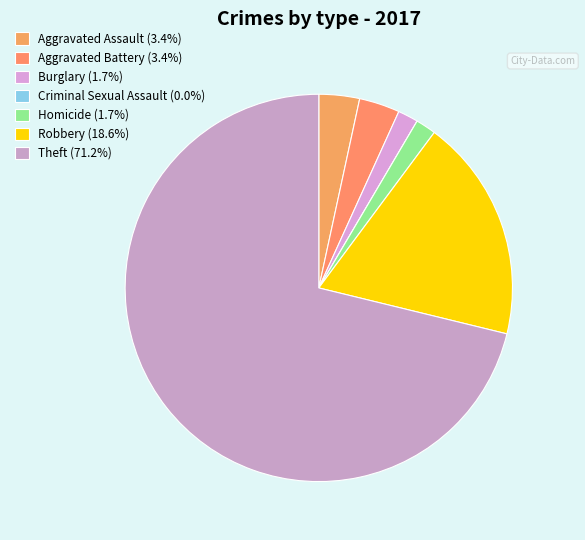

Combined, do Burglary and Robbery account for over 50%?

No